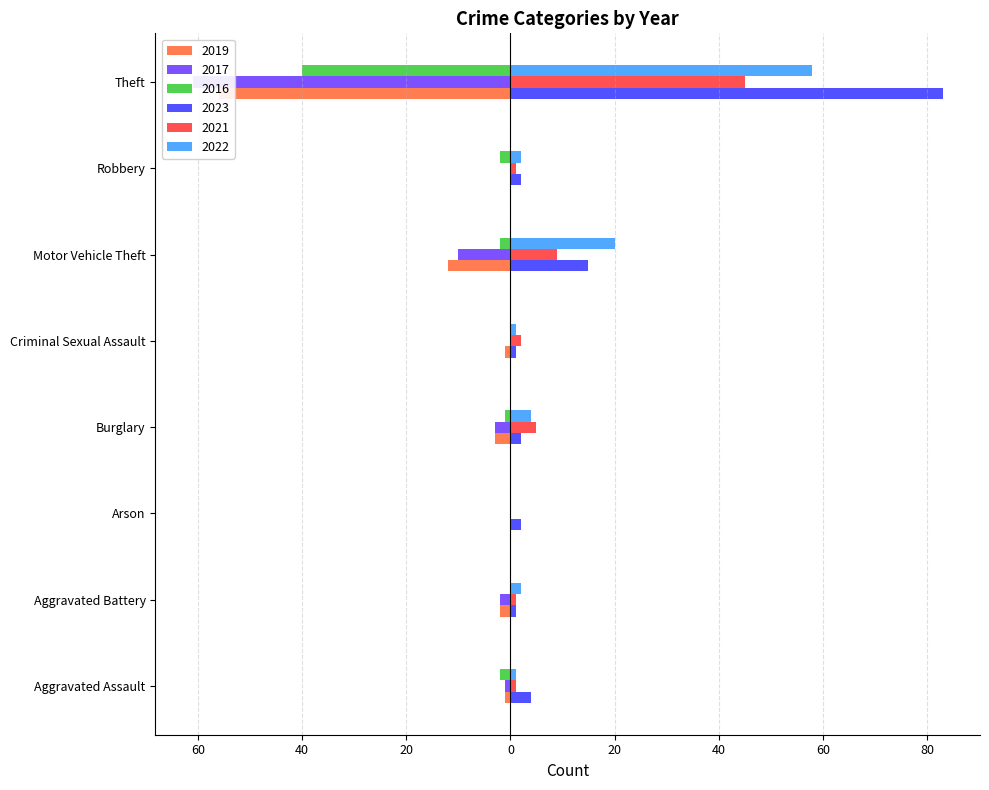

At which label does 2019 first exceed -1?

Arson